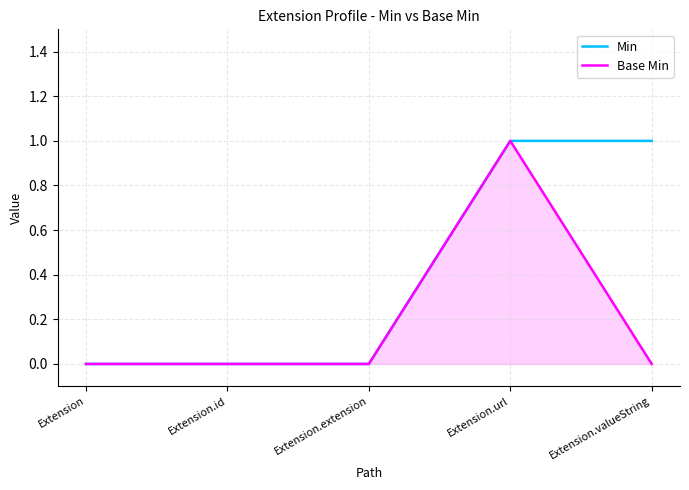

Is it true that Min equals 0 at Extension.extension?

True